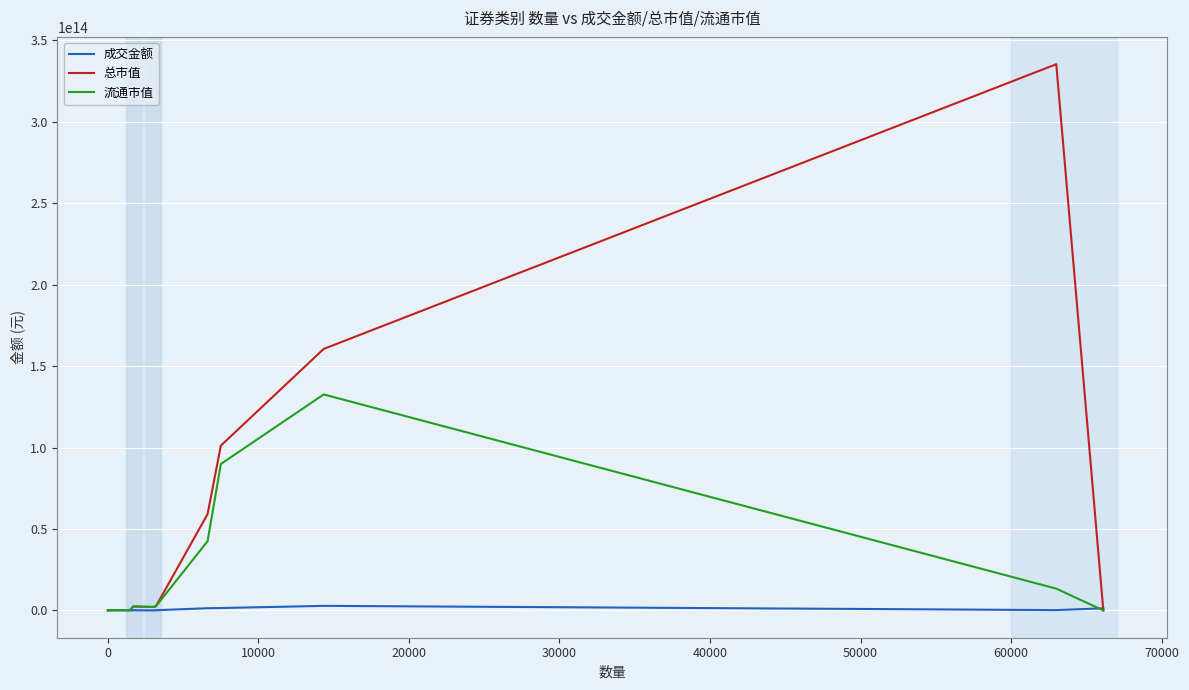

In 总市值, how many points are higher than both neighbors (excluding endpoints)?

3